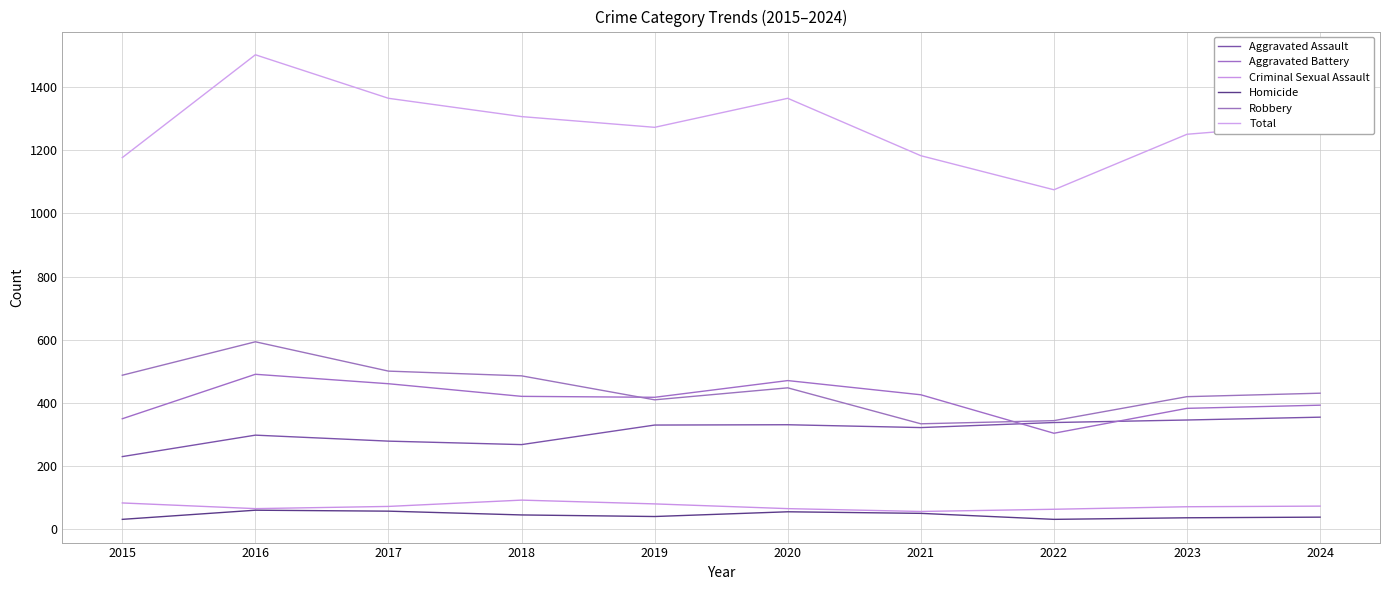

At which category does Aggravated Assault reach its first local valley?

2018